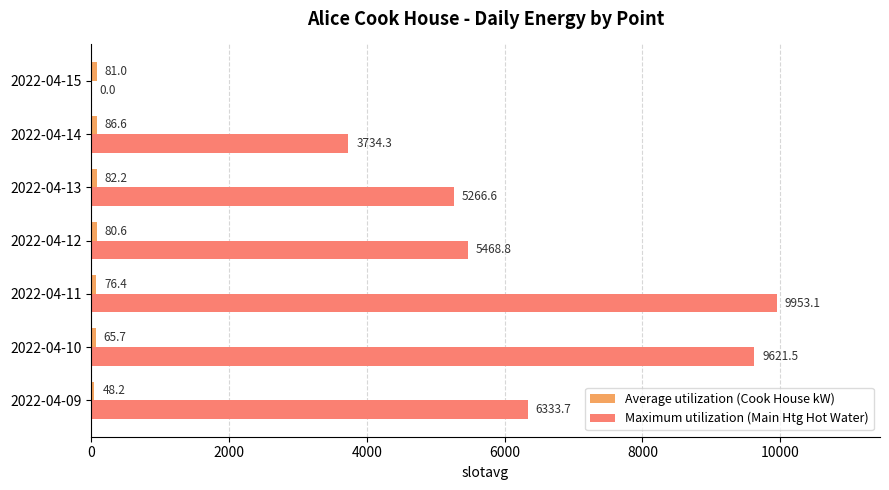

Which series has the largest total across all categories?

Maximum utilization (Main Htg Hot Water)